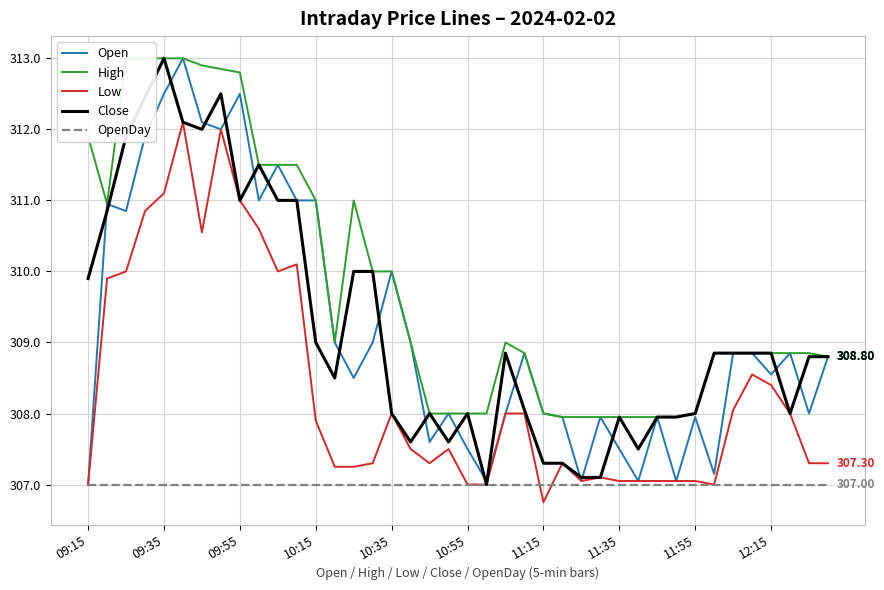

Which series has the largest total across all categories?

High